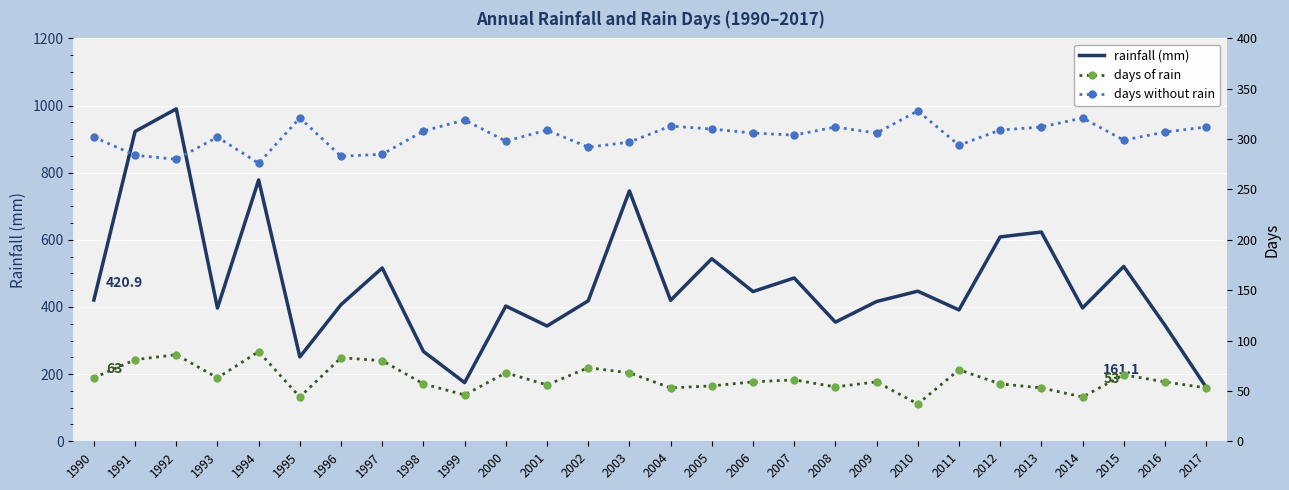

The rainfall (mm) series shows 354.9 at 2008. True or false?

True